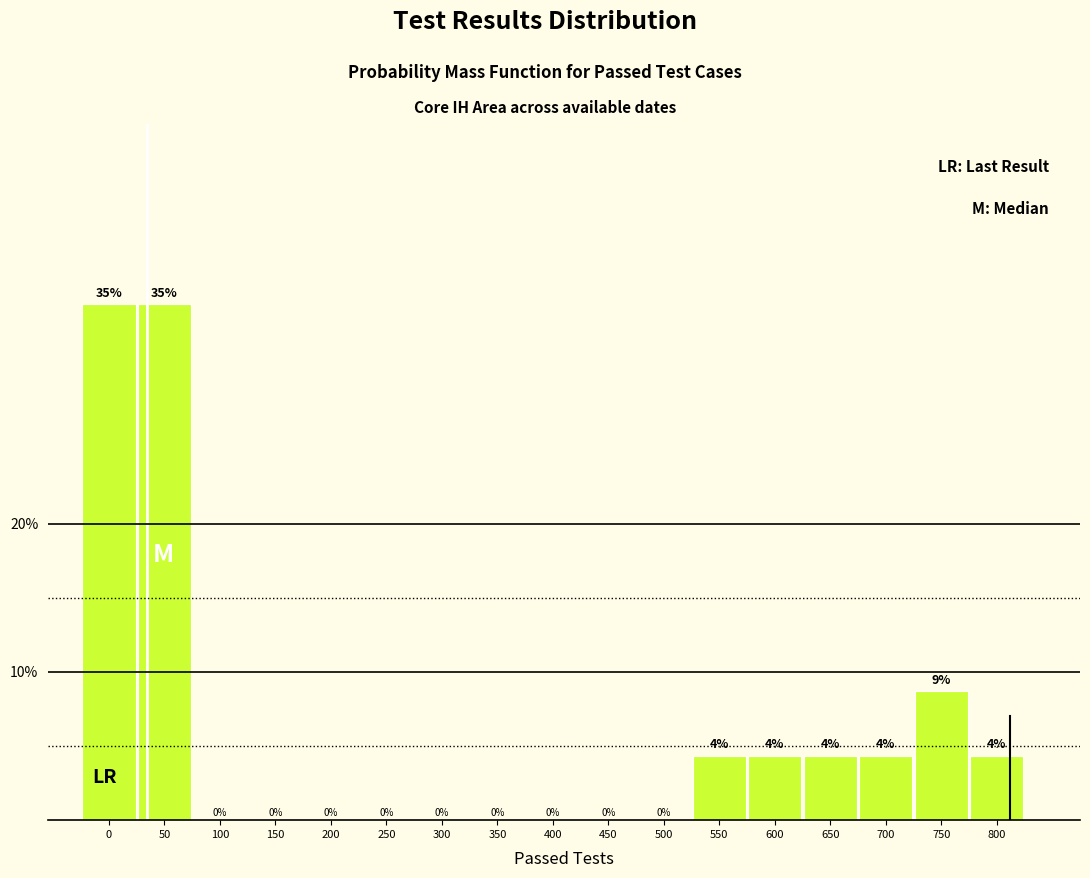

What is the maximum value shown in the chart?

34.8